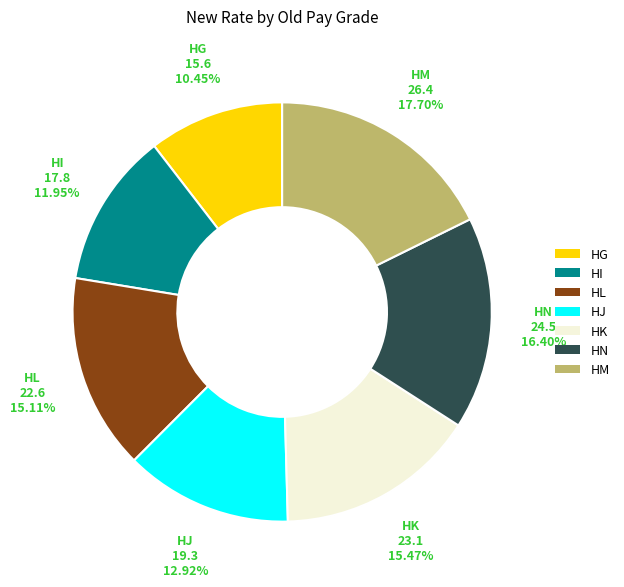

Which slice is the largest?

HM